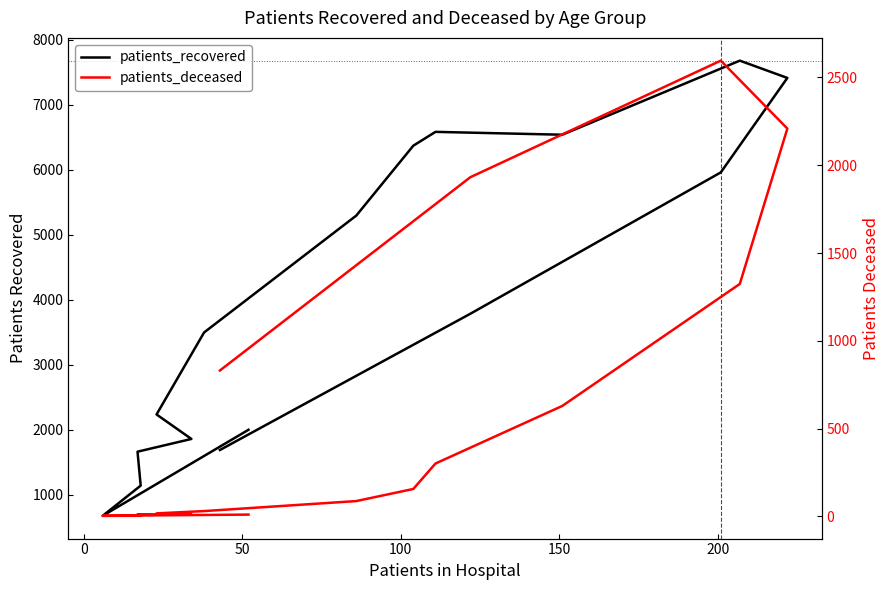

Does the chart display data point markers on the line(s)?

No